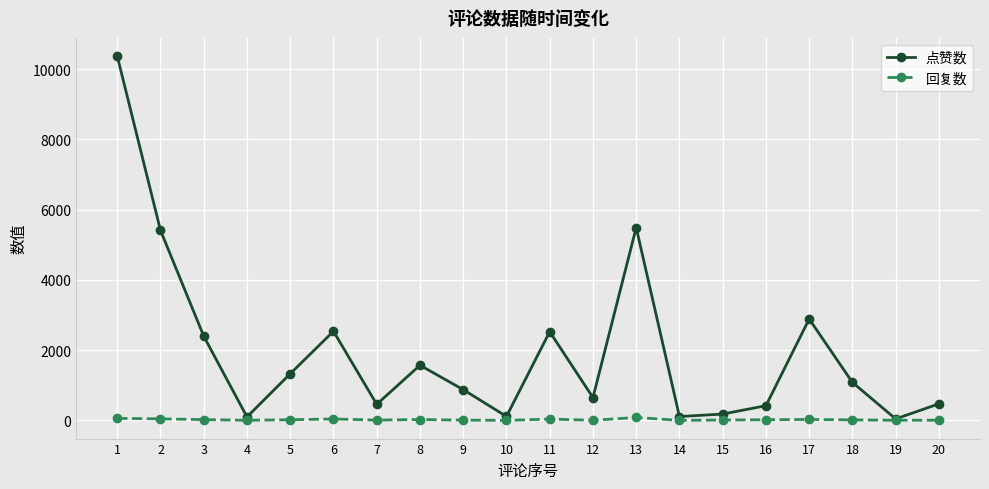

Rank the series by their maximum value, from highest to lowest.

点赞数, 回复数